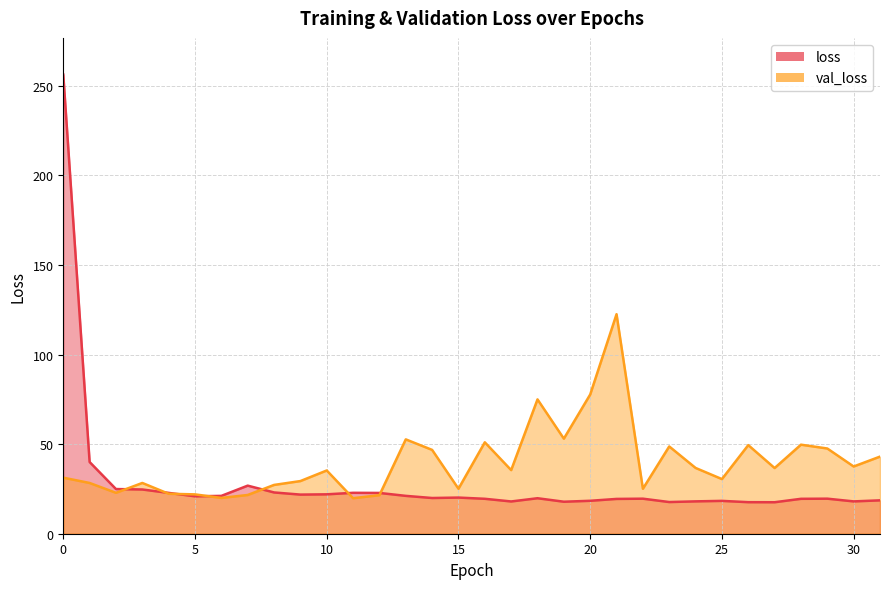

What is the sum of the loss values at 23 and 4?

40.5